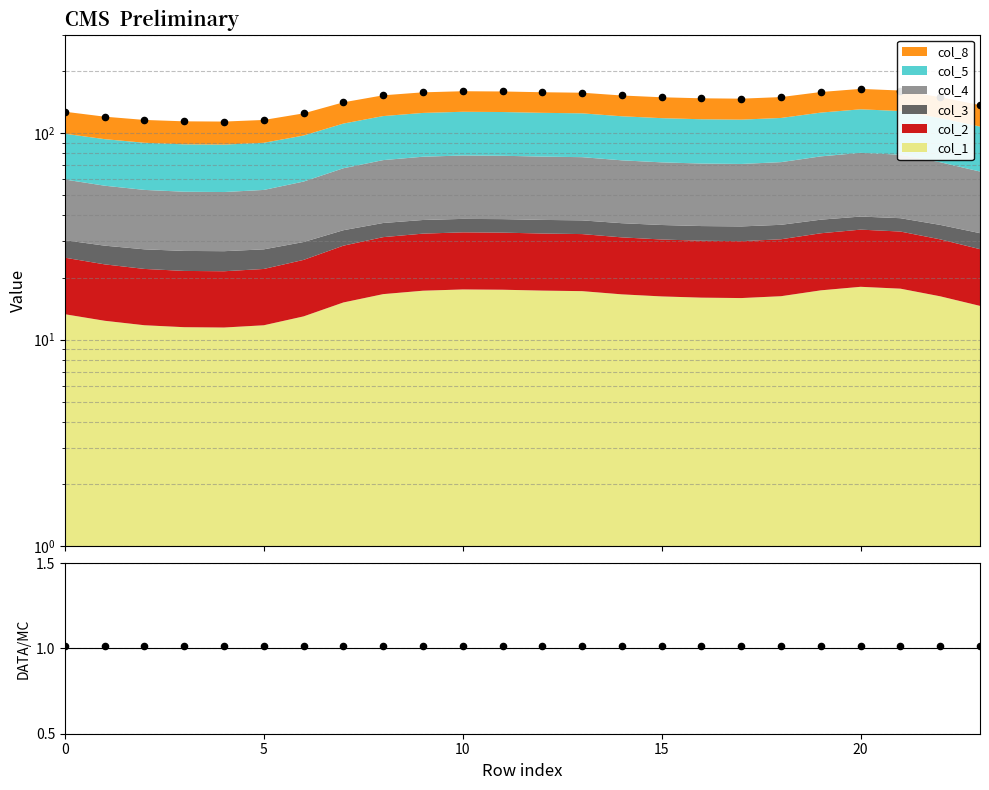

At how many categories does at least one series exceed 1?

24